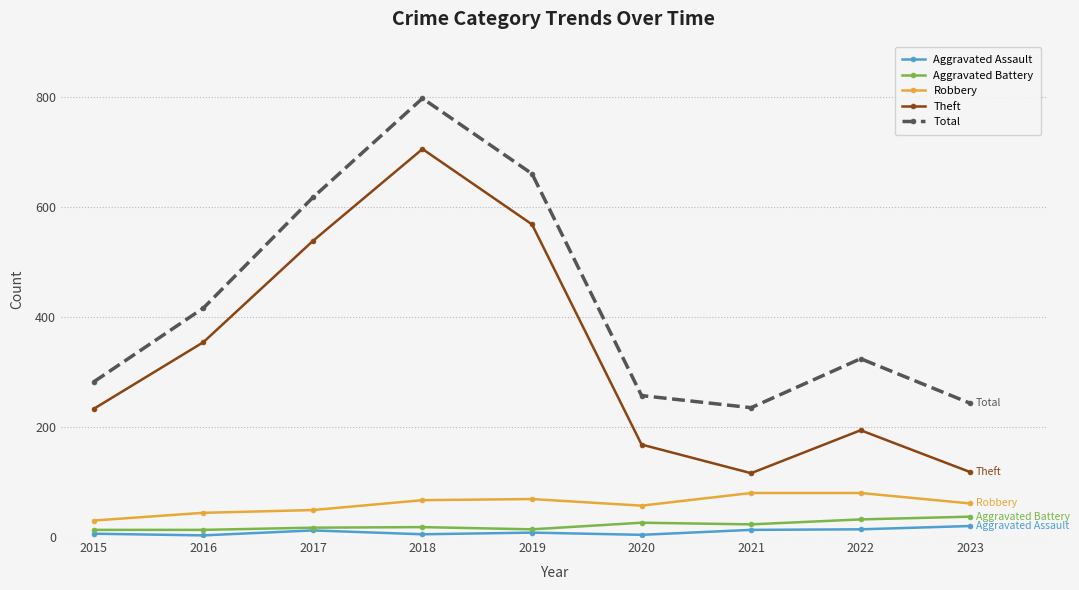

Between 2015 and 2016, which series saw the biggest shift?

Total